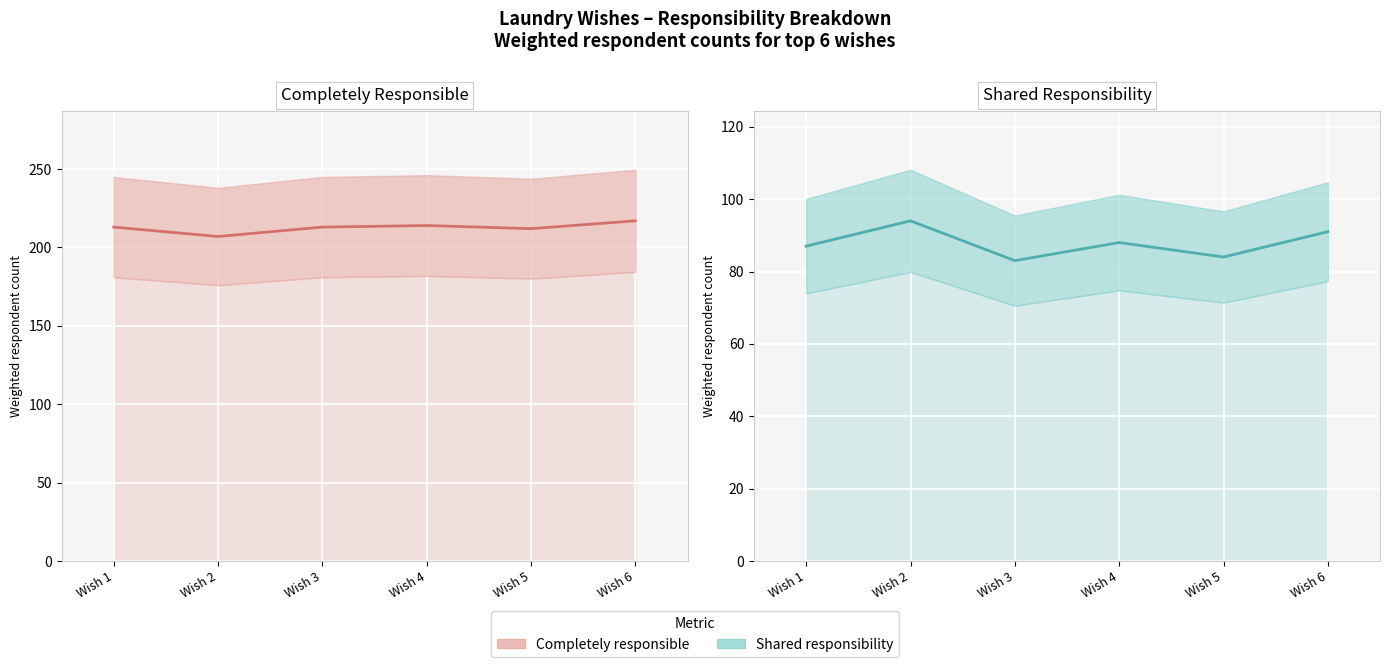

What are all the series names shown in the legend?

Completely Responsible, Shared Responsibility